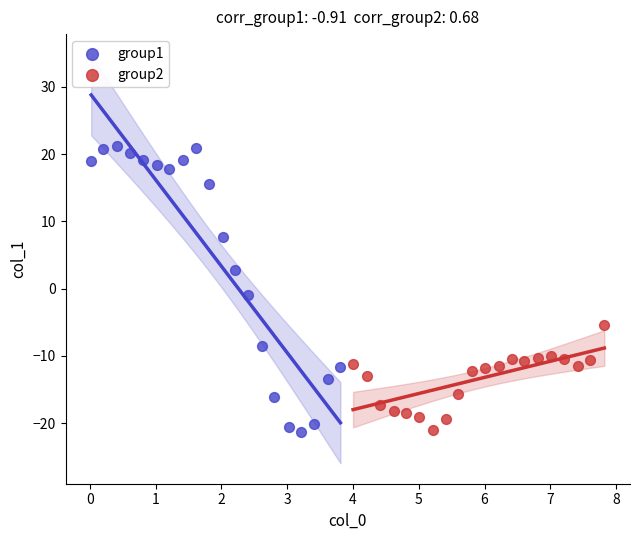

Which series contains the highest Y value?

group1